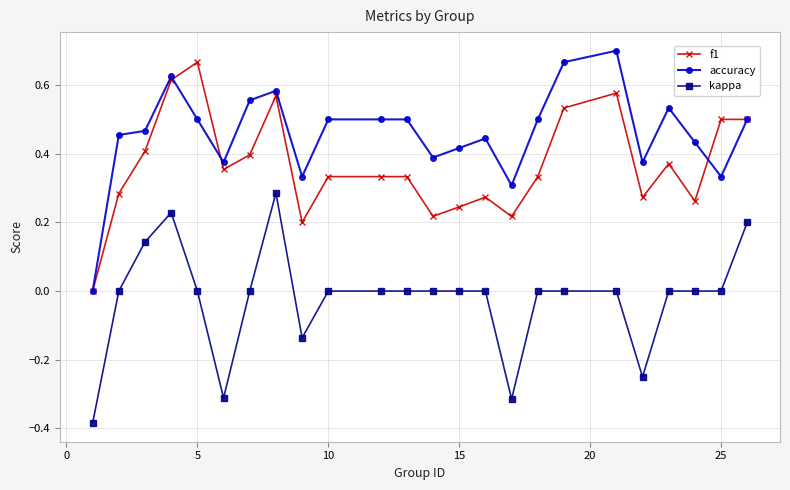

List the series in order of their overall mean, lowest first.

kappa, f1, accuracy